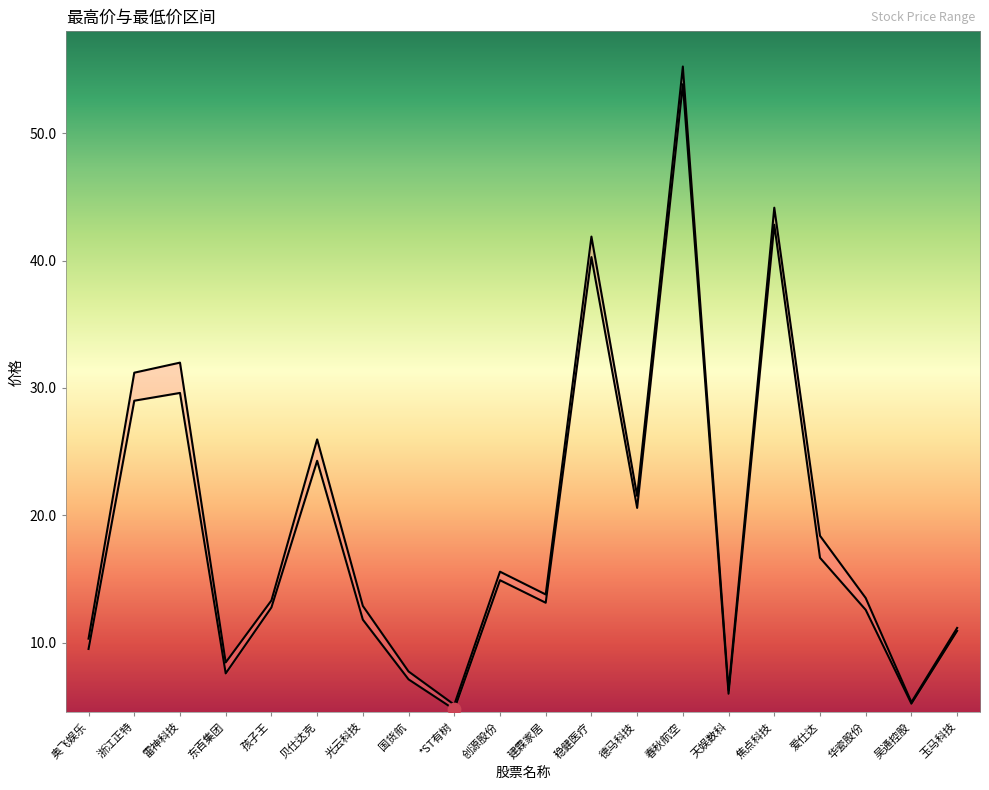

At which category is the sum across all series the highest?

春秋航空